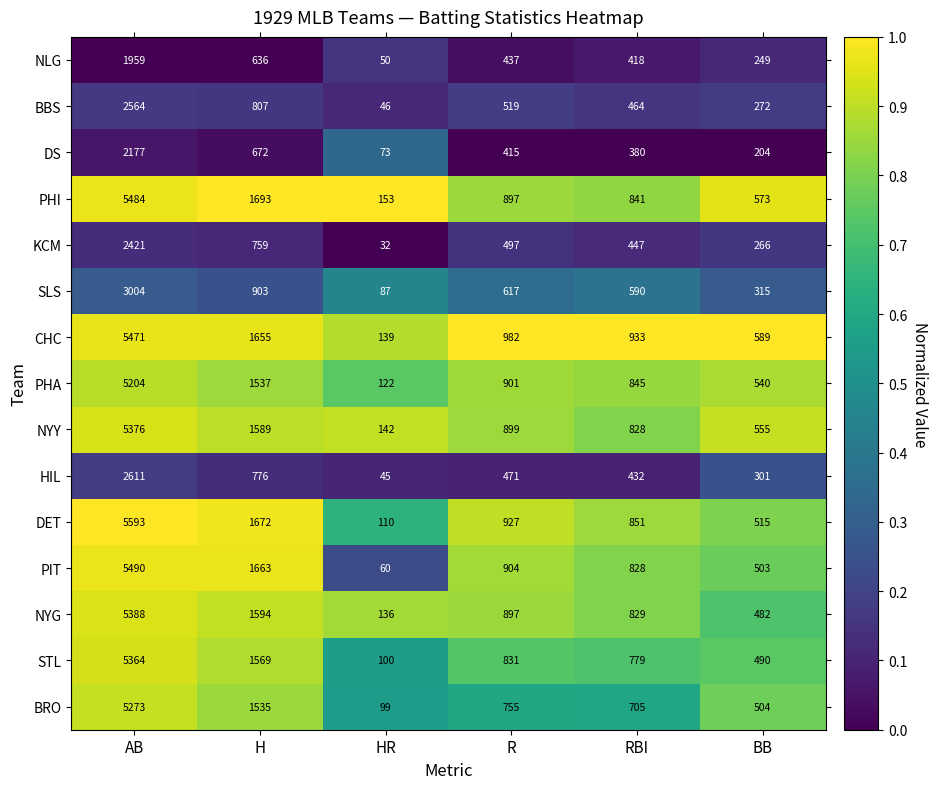

Which series has the largest total across all categories?

CHC